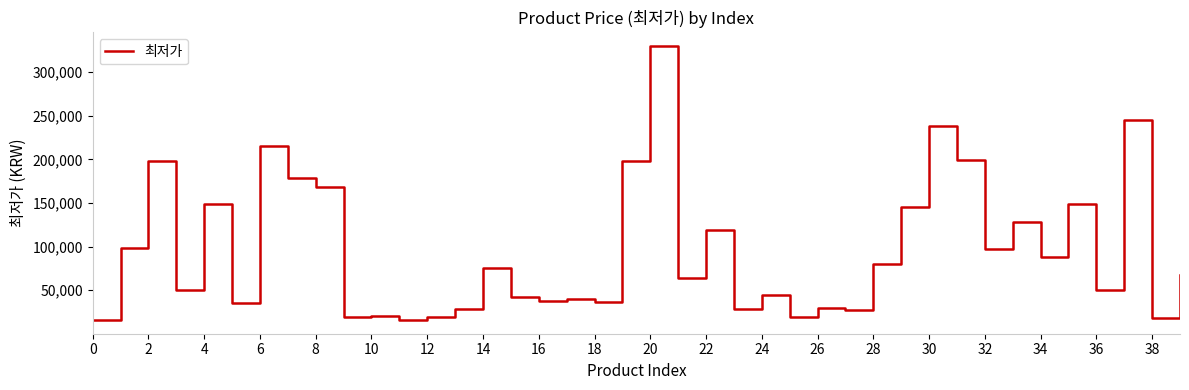

What is the minimum value shown in the chart?

15900